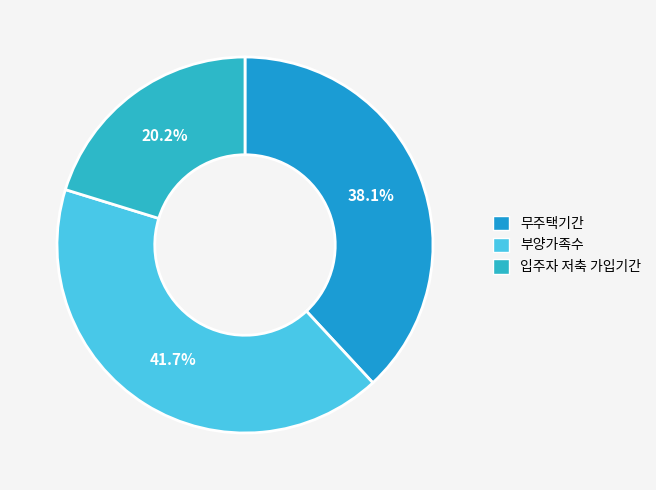

What portion of the pie excludes 무주택기간?

61.9%